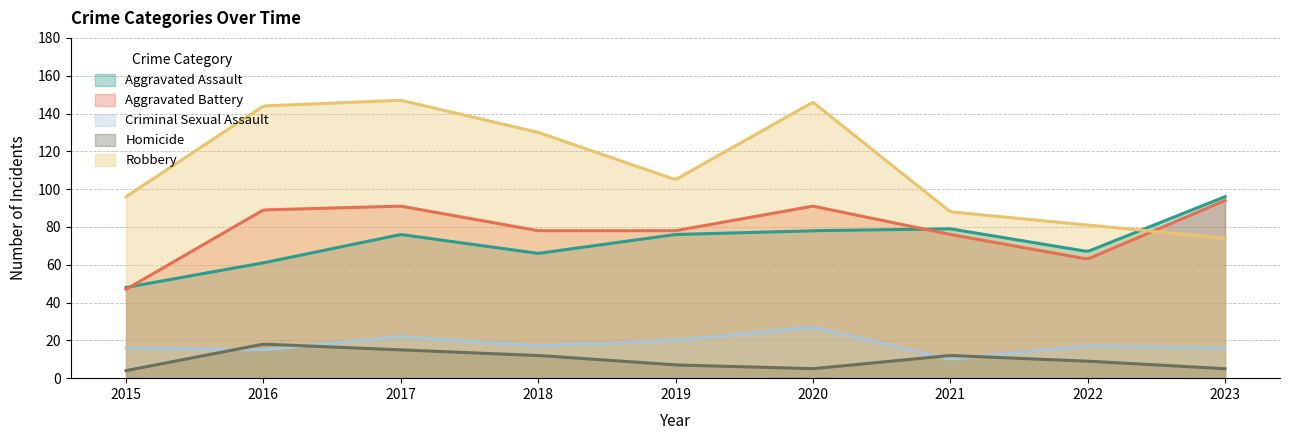

At which category does Homicide reach its first local peak?

2016